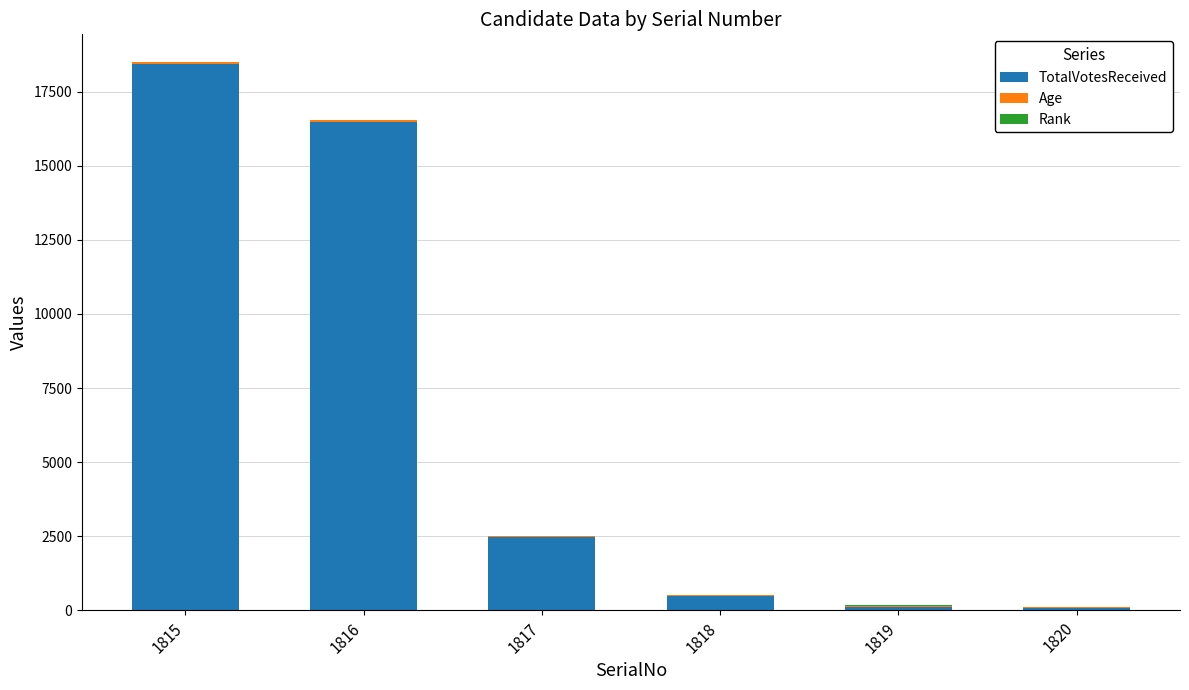

Are the bars horizontal?

No